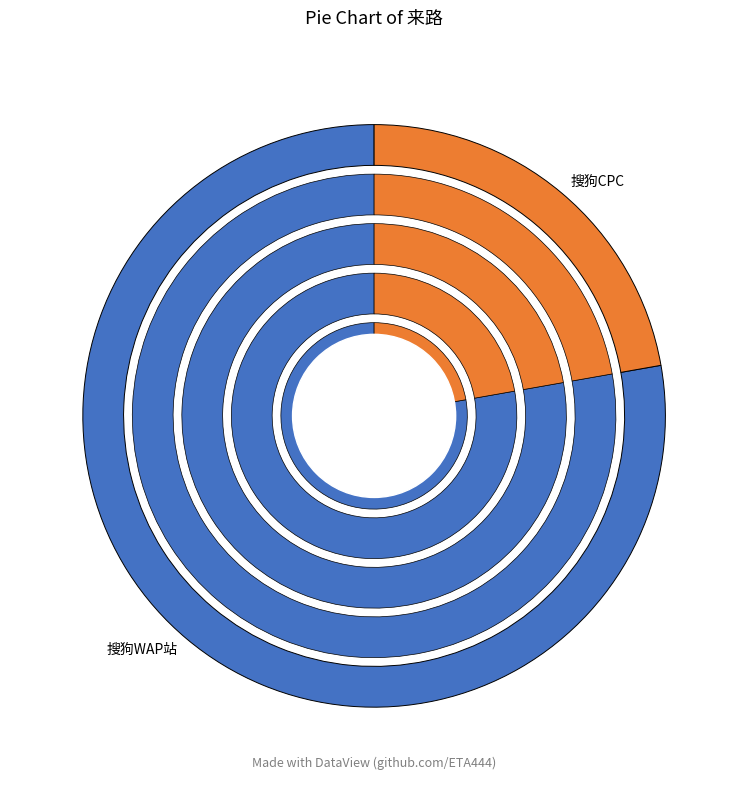

Is it true that 搜狗WAP站 is 78% of the pie?

True